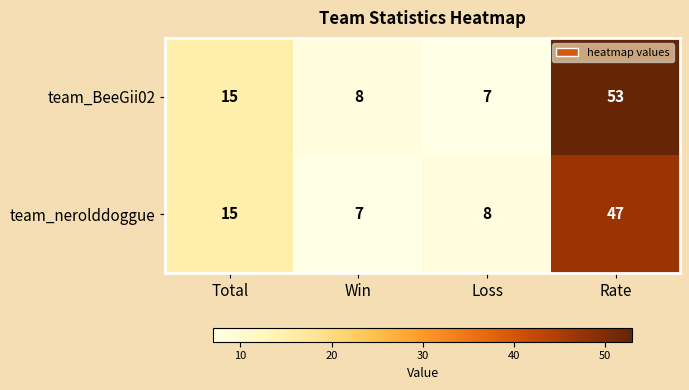

Which series has the widest spread of values?

team_BeeGii02